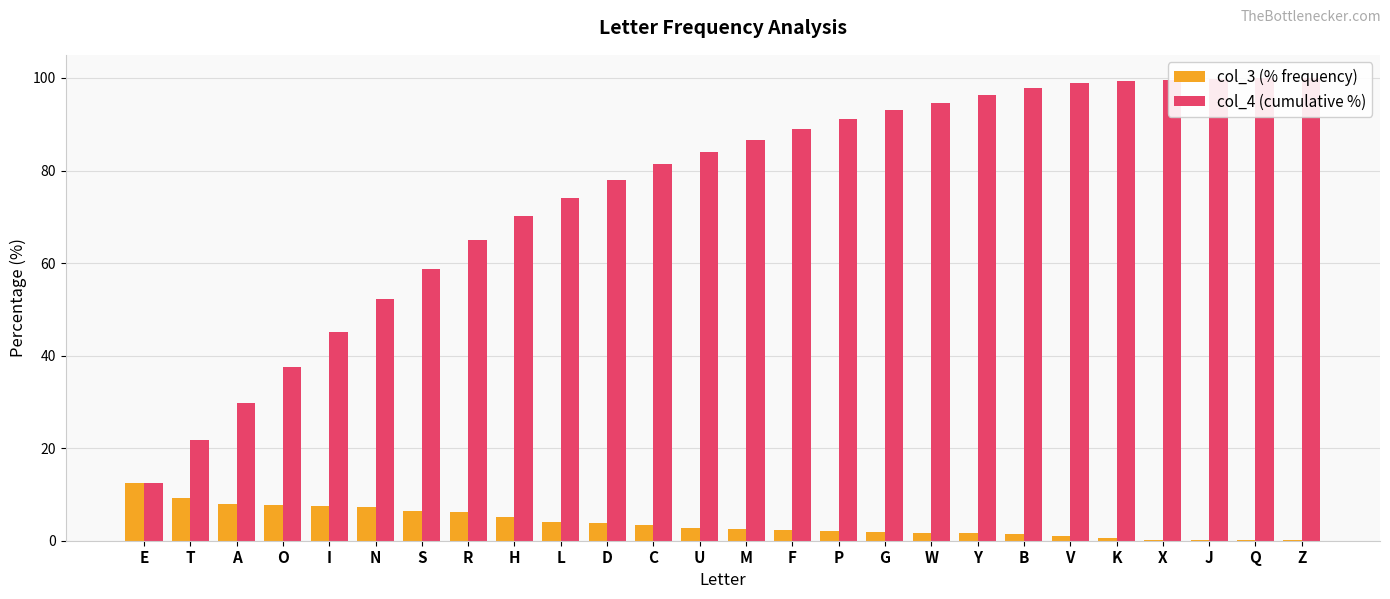

What is the value of the col_3 (% frequency) bar at the 8th from the left?

6.3